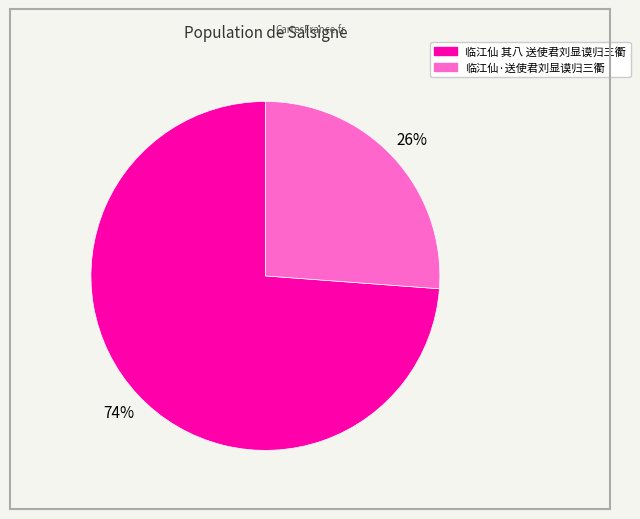

Rank the categories by value from lowest to highest.

临江仙·送使君刘显谟归三衢, 临江仙 其八 送使君刘显谟归三衢